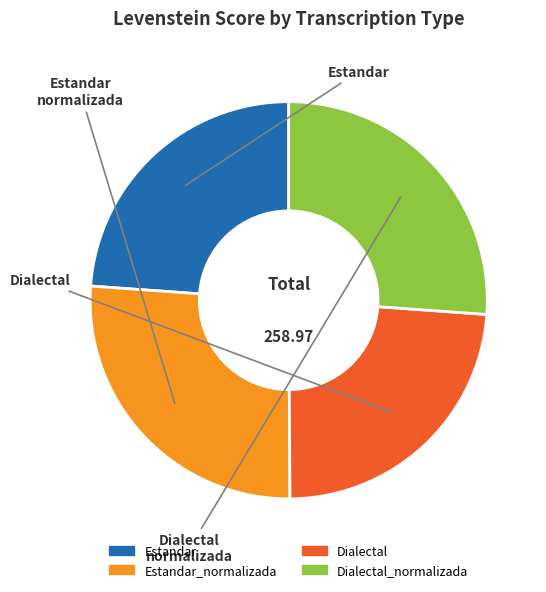

Does any single category account for the majority?

No